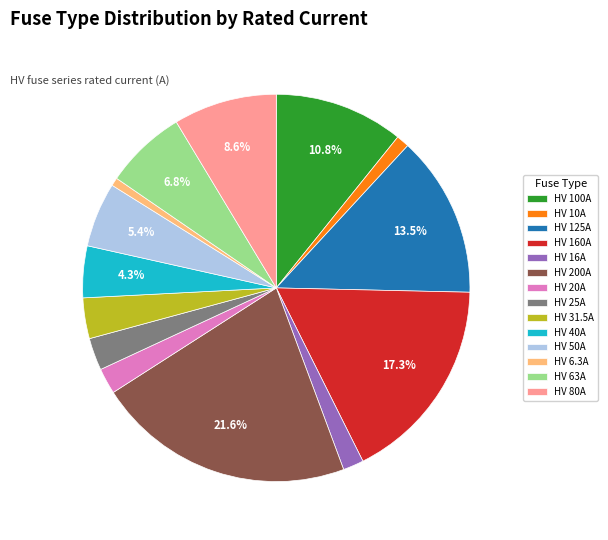

What percentage is the HV 10A slice, to the nearest percent?

1%